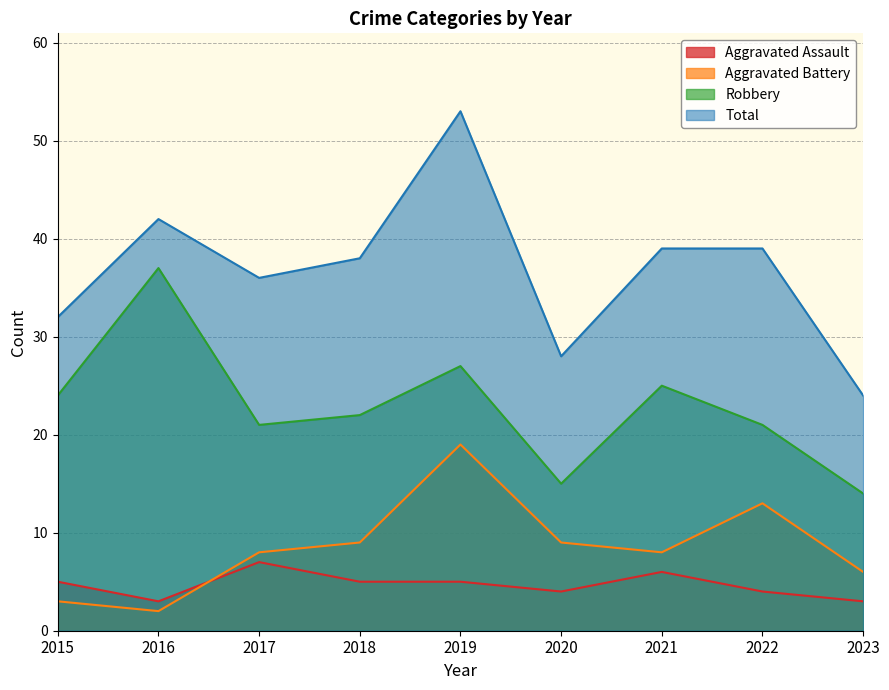

Which series has the largest total across all categories?

Total